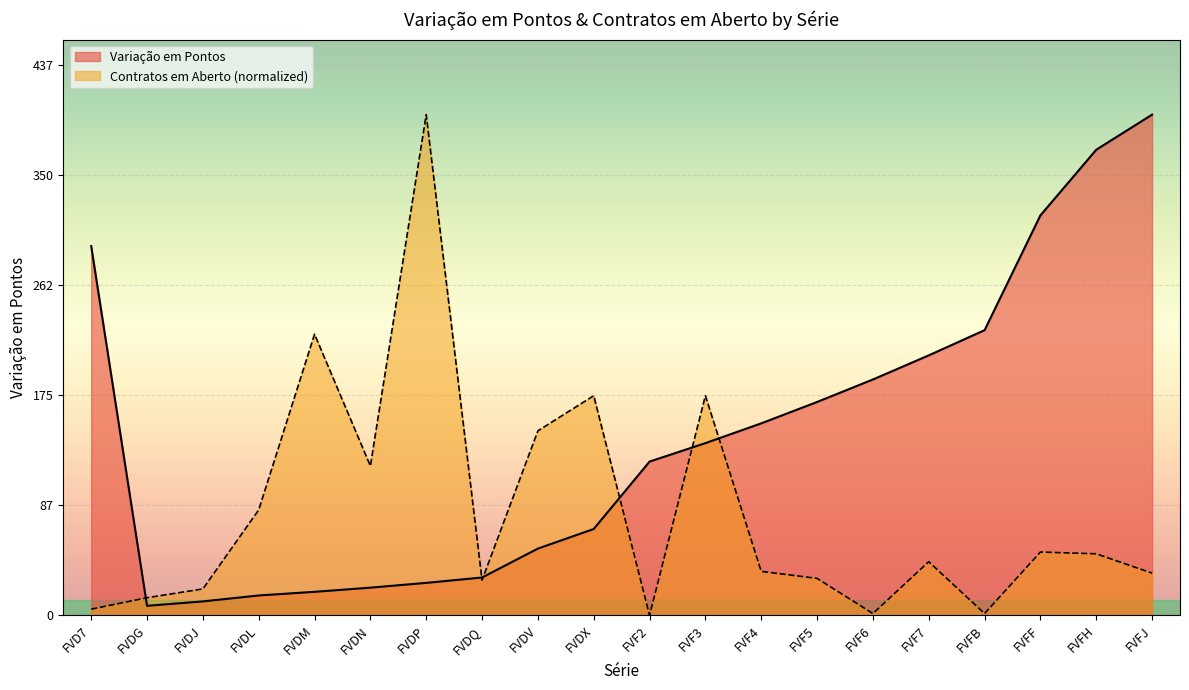

What position from the left is FVF3?

12